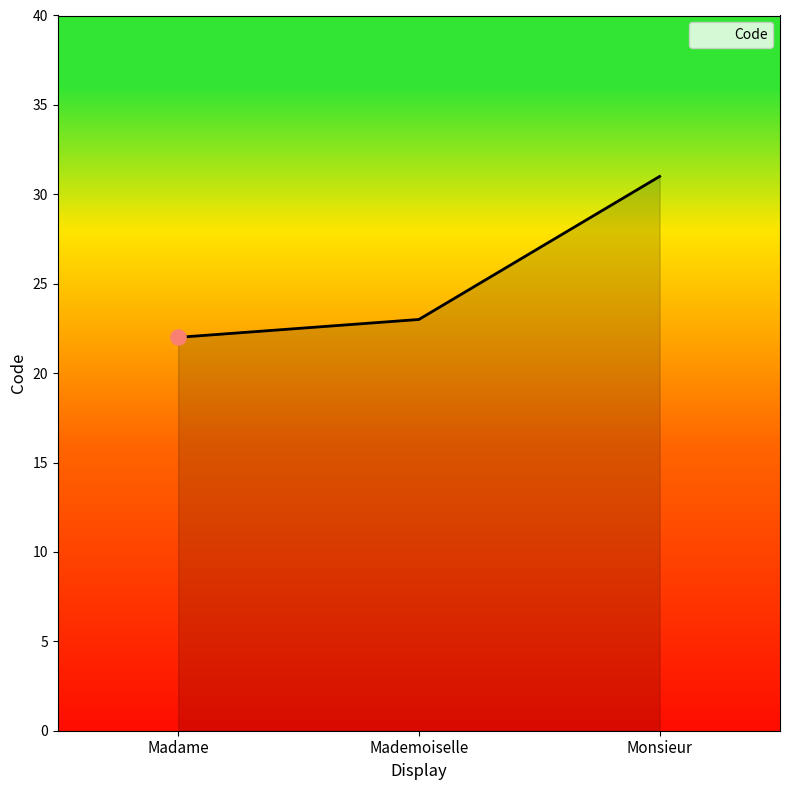

What is the change in value from Madame to Monsieur?

+9